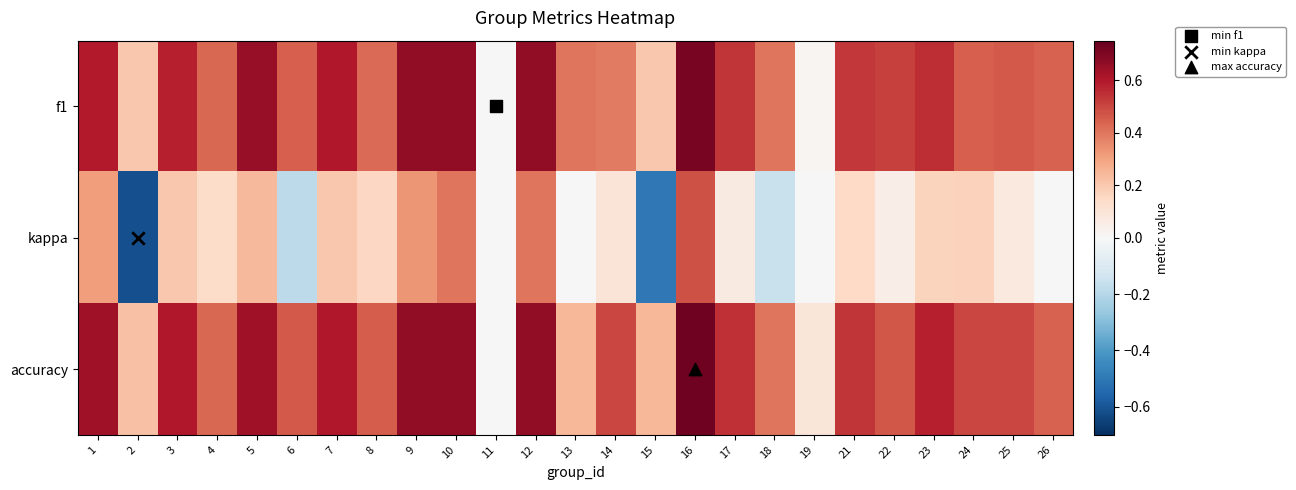

At how many categories does at least one series exceed 0?

24